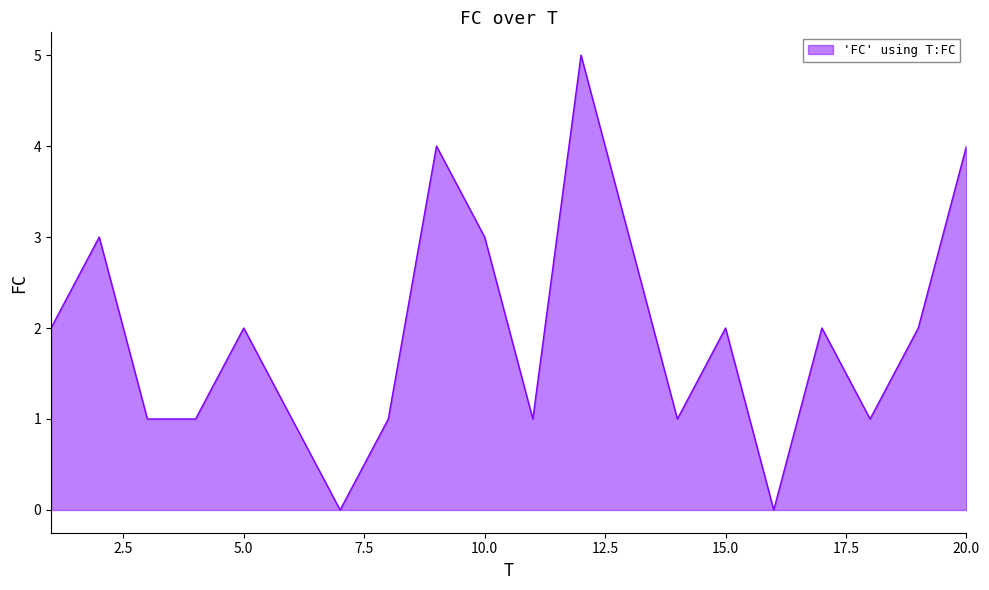

What is the difference between the maximum and minimum values?

5